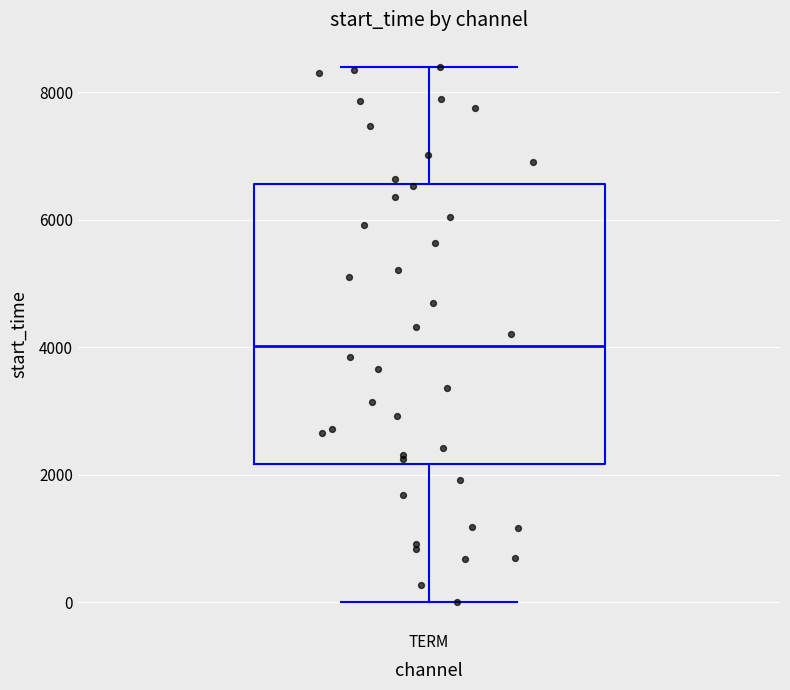

Read this box plot against the y-axis: the position of the median line, the range covered by the box, and the ends of both whiskers. The values are not printed on the chart, so give them approximately, as read against the axis.

median 4000, box 2200 to 6600, whiskers 0 to 8400